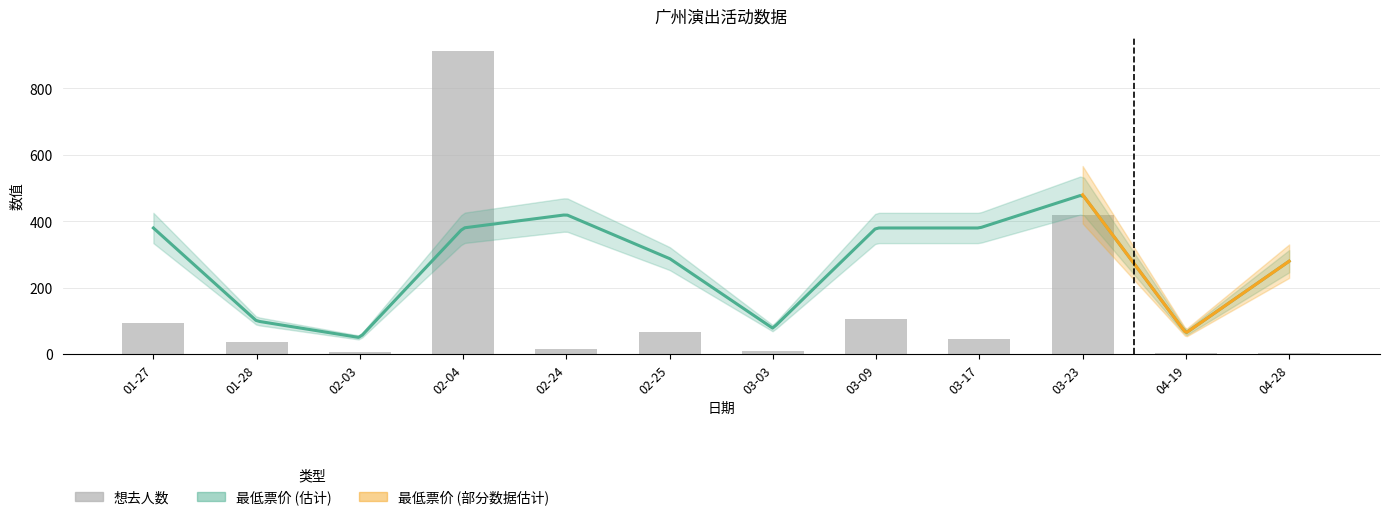

The chart shows a value of 5 at 02-24. True or false?

False